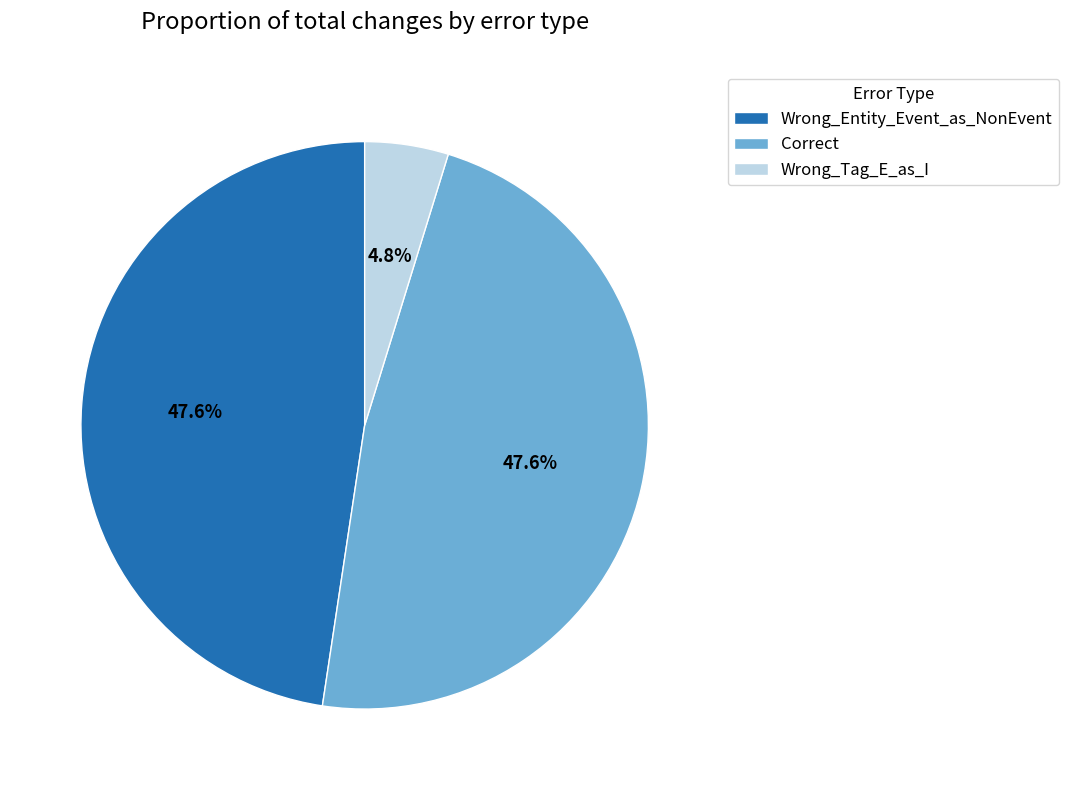

What percentage do Wrong_Entity_Event_as_NonEvent and Wrong_Tag_E_as_I together represent?

52.4%